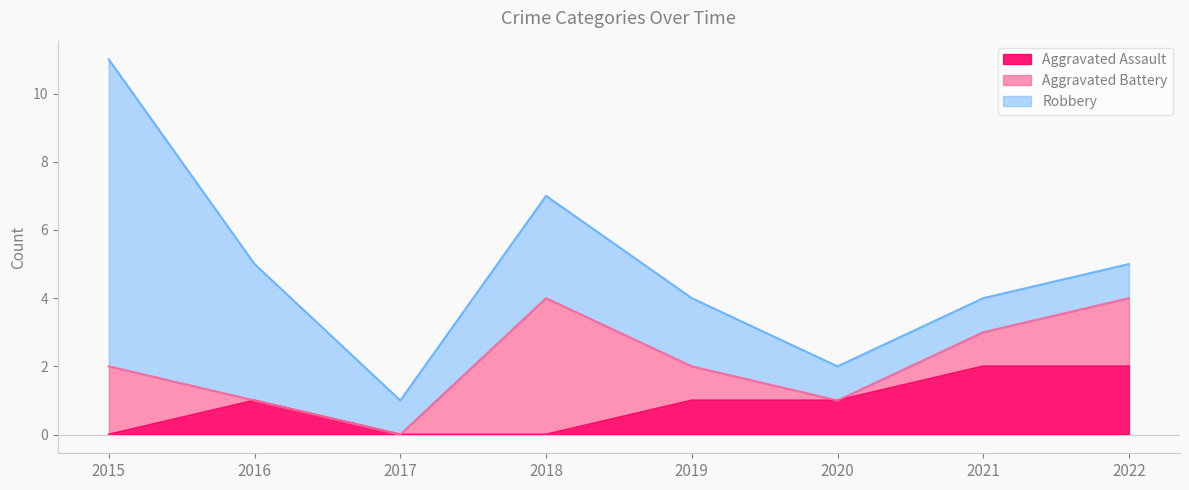

Count the number of categories in the chart.

8